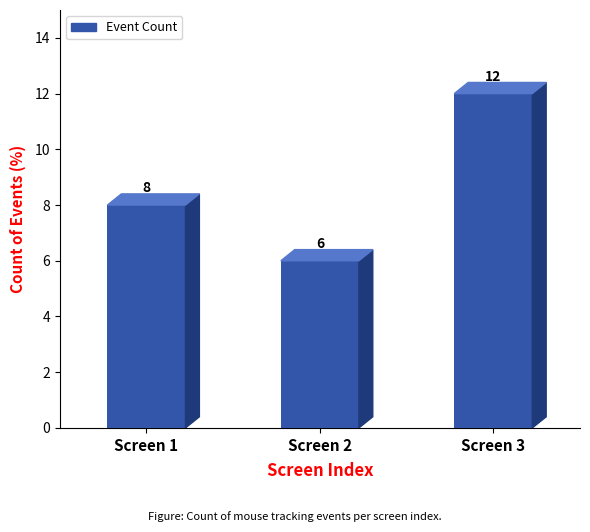

The chart shows a value of 6 at Screen 2. True or false?

True